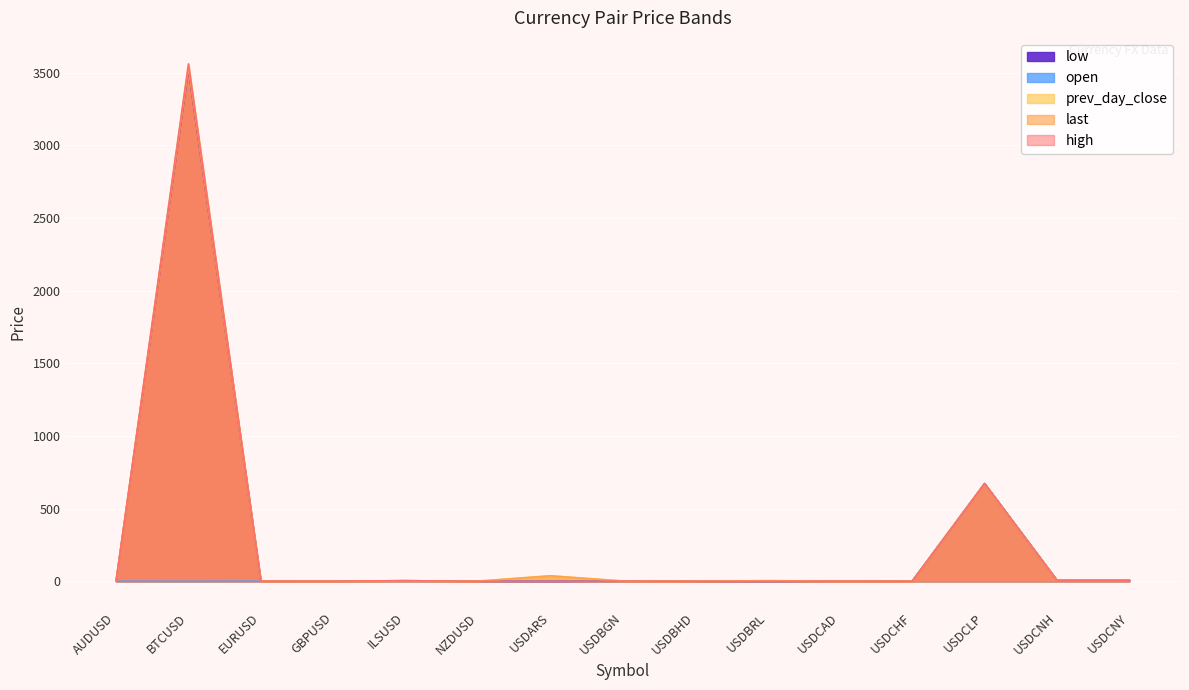

Where do low and high first cross each other?

USDCHF and USDCLP